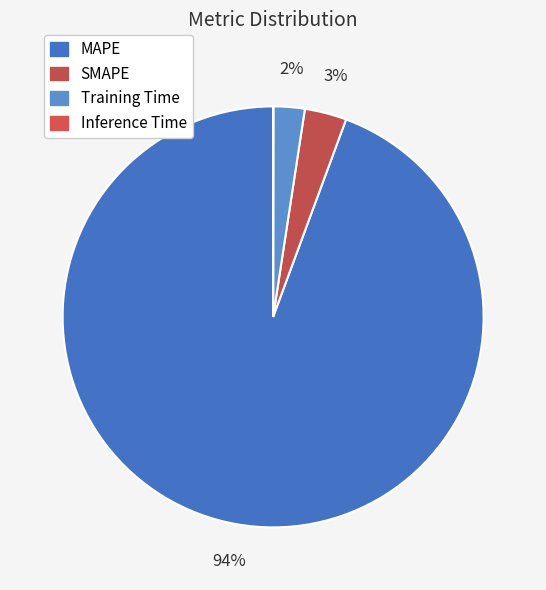

To the nearest percent, what is the combined percentage of SMAPE and Training Time?

6%